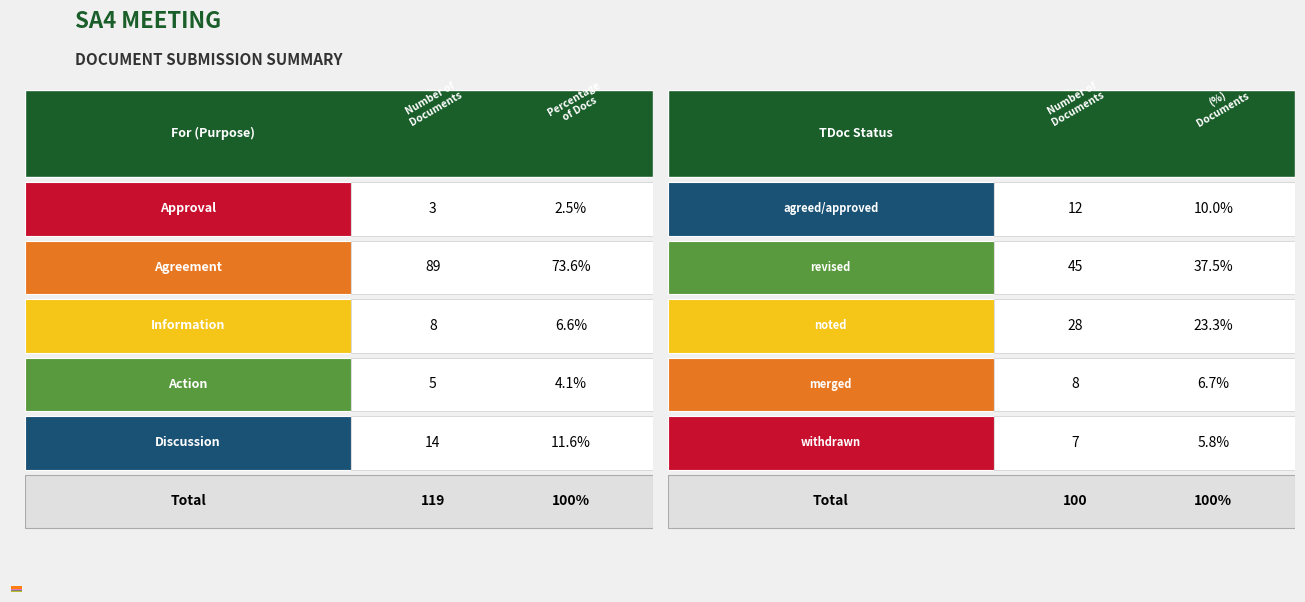

List the series in order of their peak value, highest first.

Count, Percentage